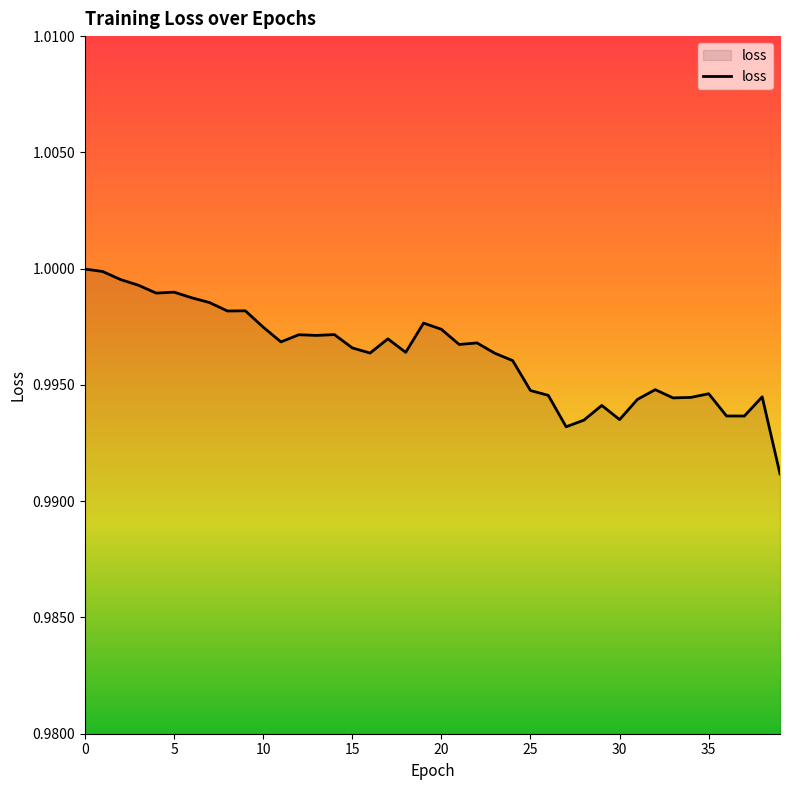

Does the chart display data point markers on the line(s)?

No